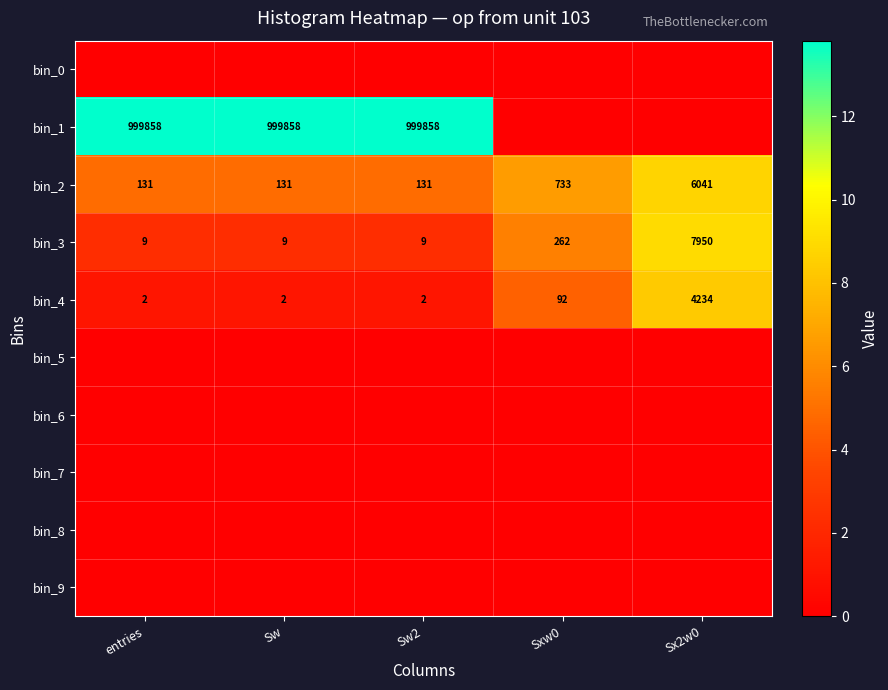

What is the sum of the bin_3 values at Sxw0 and Sx2w0?

8212